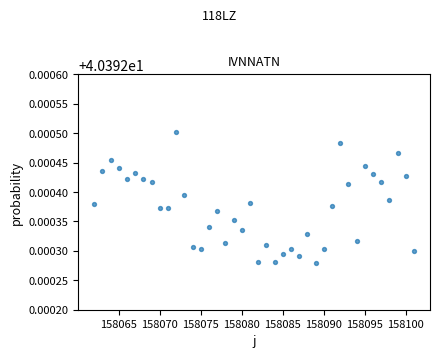

What is the range of X values (max minus min)?

39.0